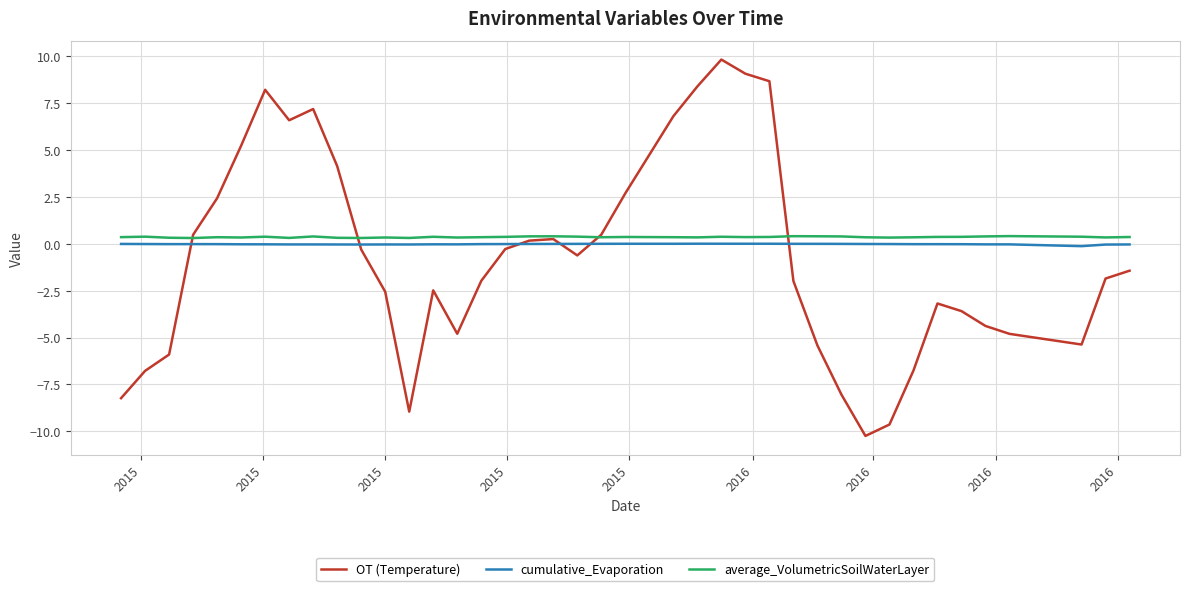

Which series has the widest spread of values?

OT (Temperature)